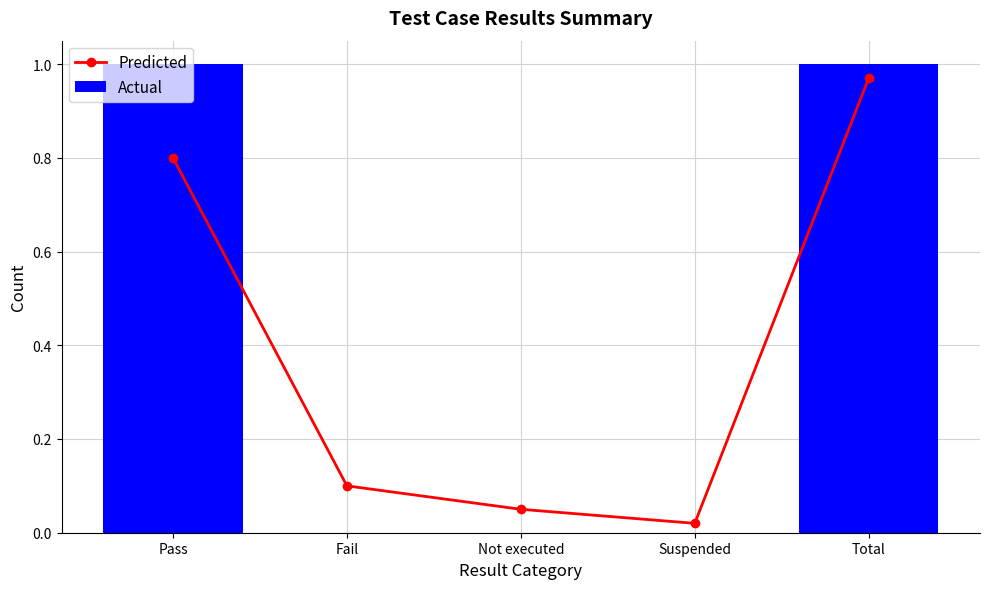

List the labels in order of Predicted value, largest first.

Total, Pass, Fail, Not executed, Suspended